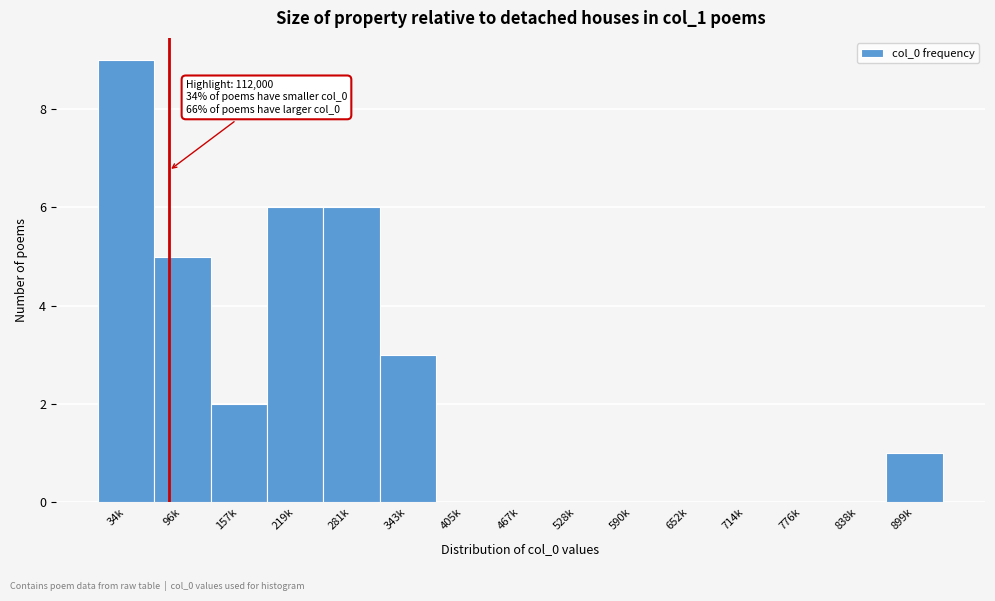

Reading left to right, list all the values displayed in this chart.

34k=9	96k=5	157k=2	219k=6	281k=6	343k=3	405k=0	467k=0	528k=0	590k=0	652k=0	714k=0	776k=0	838k=0	899k=1